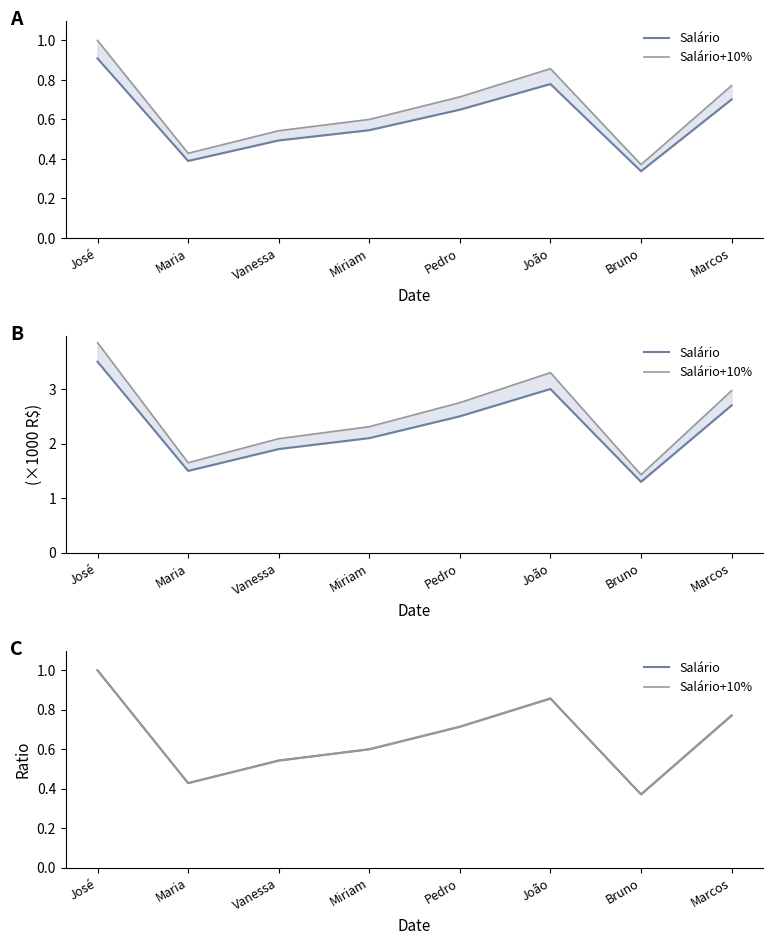

Rank the series at Miriam from lowest to highest value.

Salário, Salário+10%